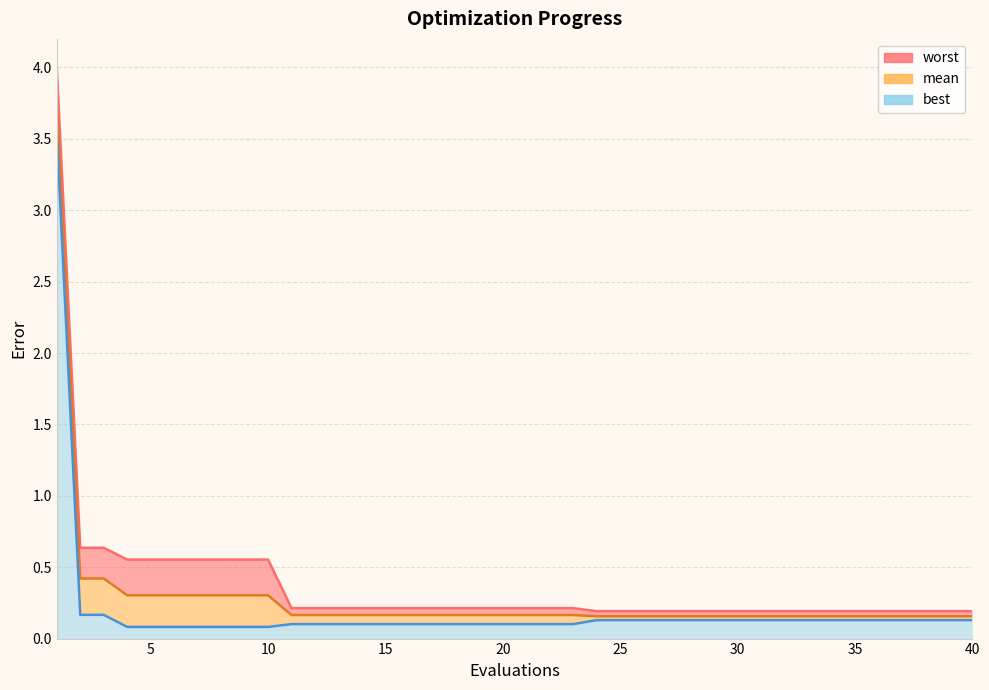

Is it true that best equals 0.1 at 37?

True